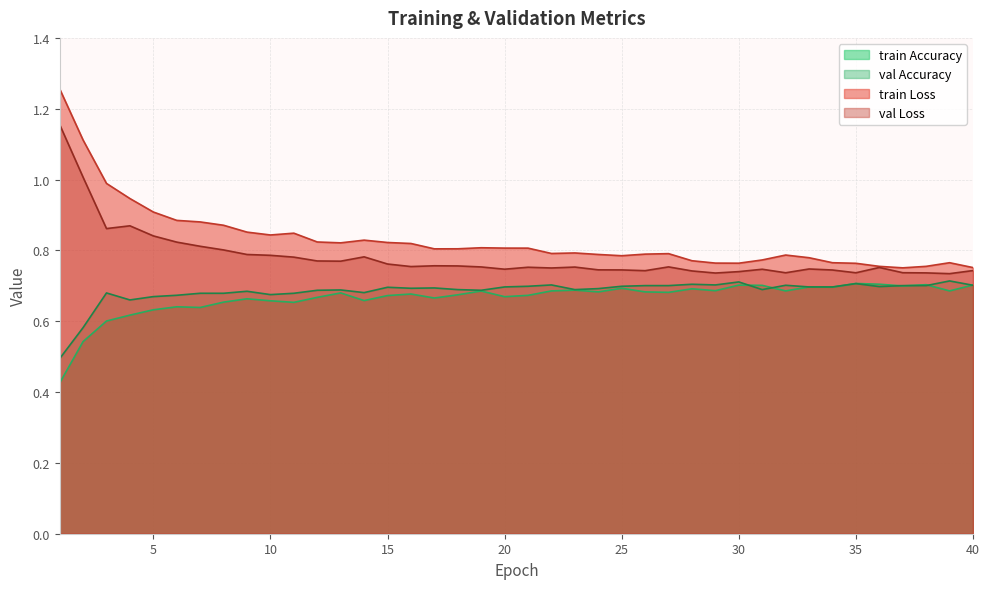

At 30, list the series in order from largest to smallest.

train Loss, val Loss, val Accuracy, train Accuracy